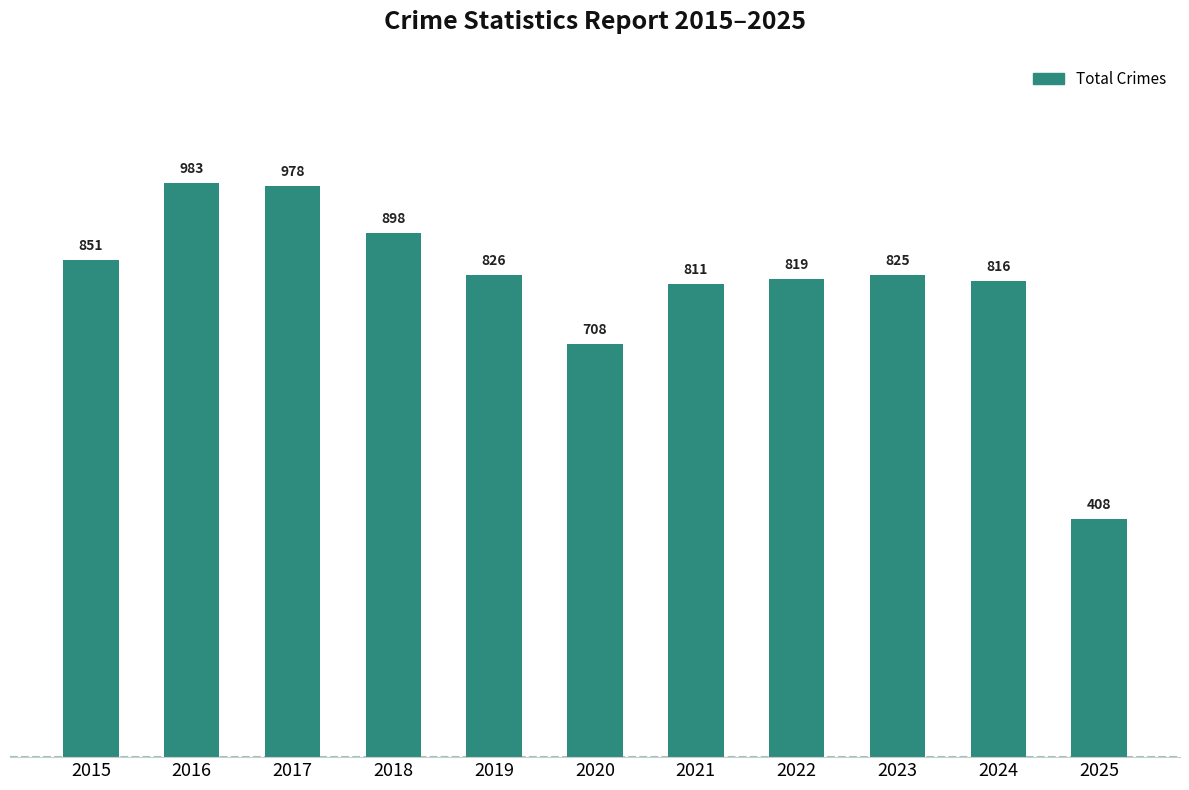

What is the change in value from 2015 to 2018?

+47